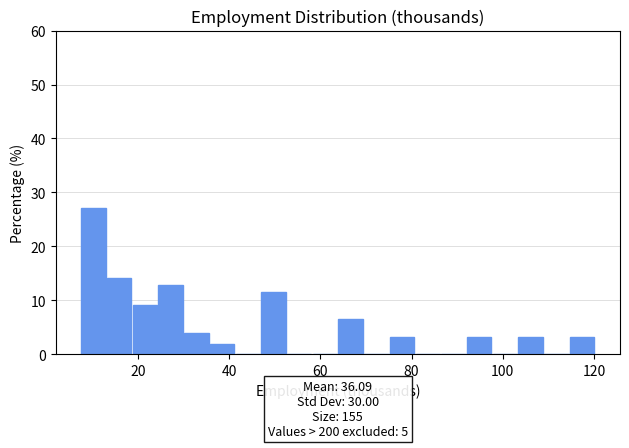

Read against the x-axis, roughly where is the centre of the tallest bar?

10